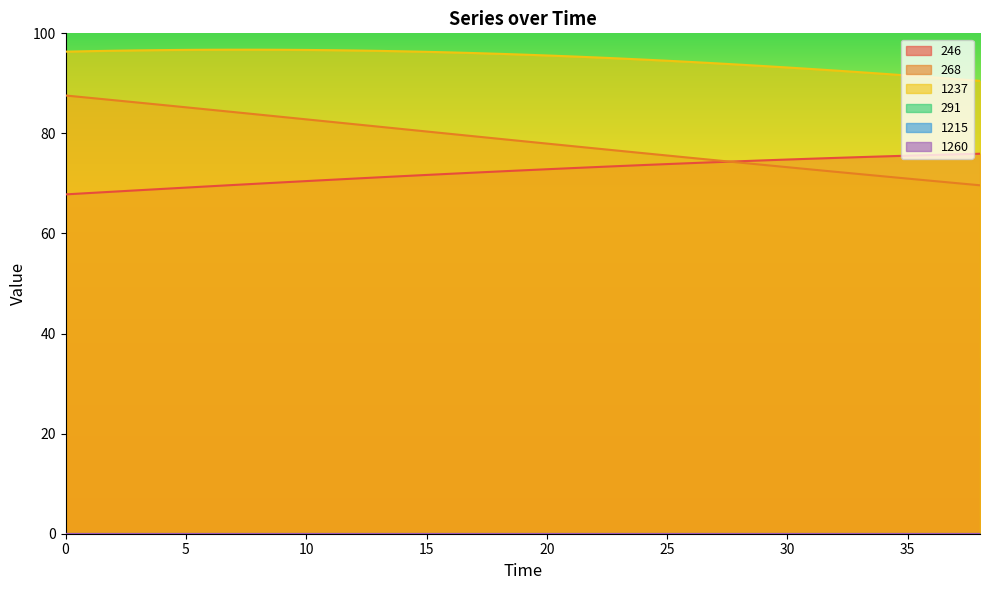

True or false: 1237 and 246 cross at least once.

False